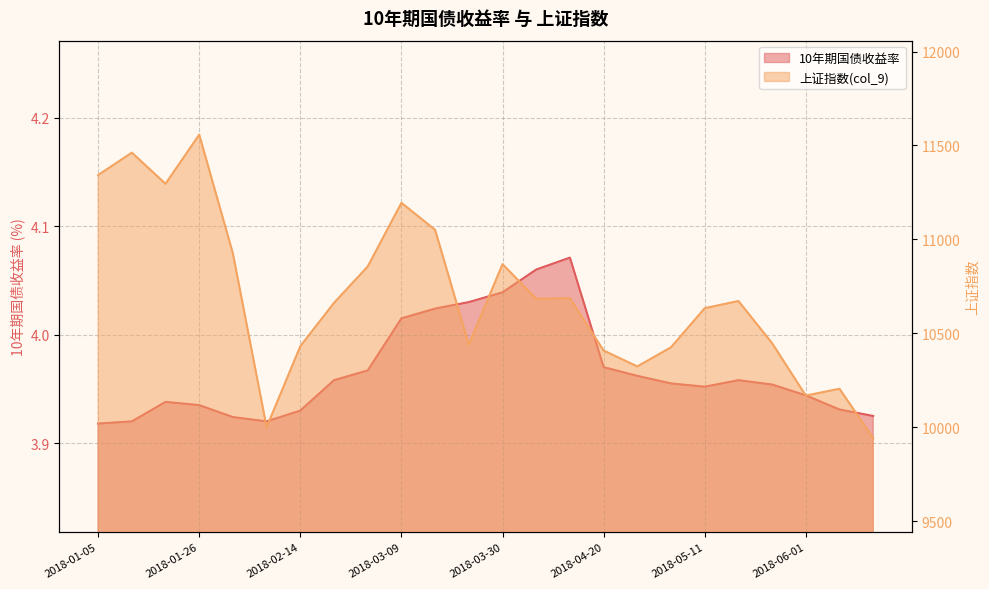

The value of 10年期国债收益率 at 2018-03-09 is 4.0. True or false?

True